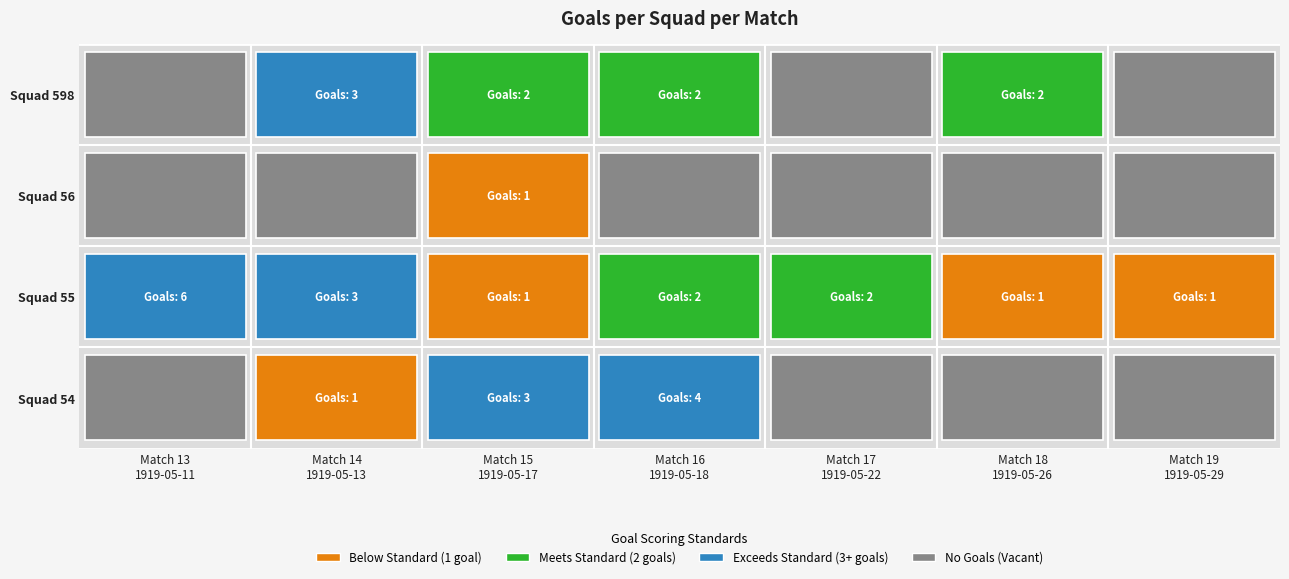

Reading left to right, list all the values displayed in this chart.

54: 13=0	14=1	15=3	16=4	17=0	18=0	19=0
55: 13=6	14=3	15=1	16=2	17=2	18=1	19=1
56: 13=0	14=0	15=1	16=0	17=0	18=0	19=0
598: 13=0	14=3	15=2	16=2	17=0	18=2	19=0